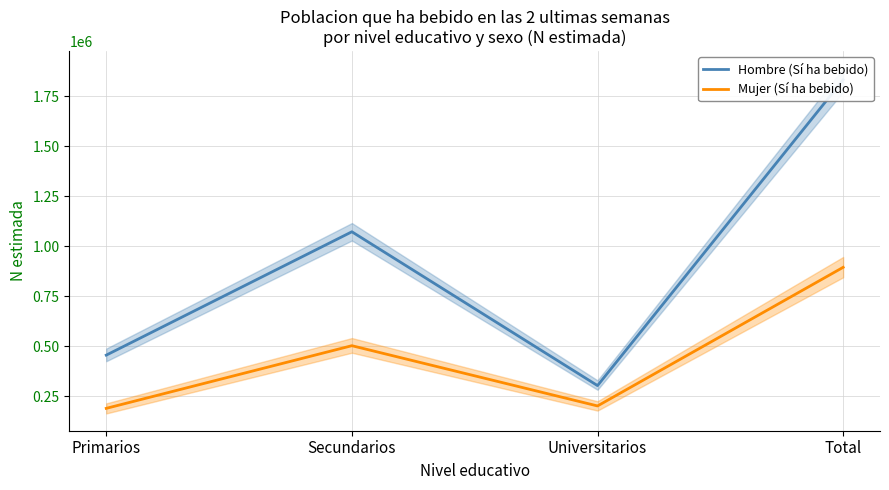

What is the difference between the maximum and minimum values in the Mujer (Sí ha bebido) series?

705025